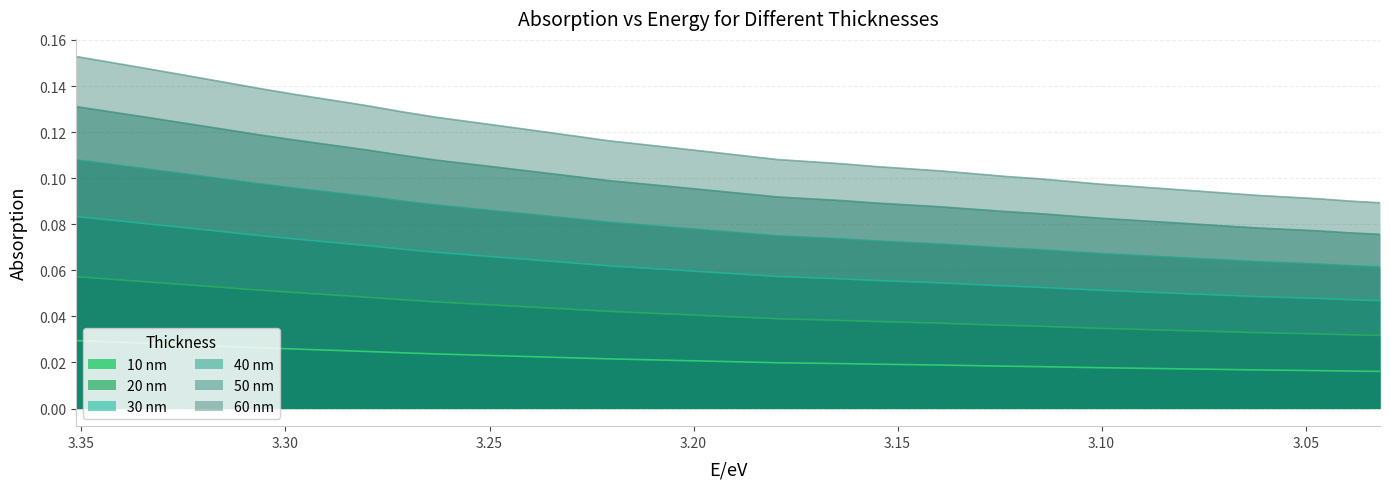

Between 3.26316 and 3.29787, which is larger?

3.29787